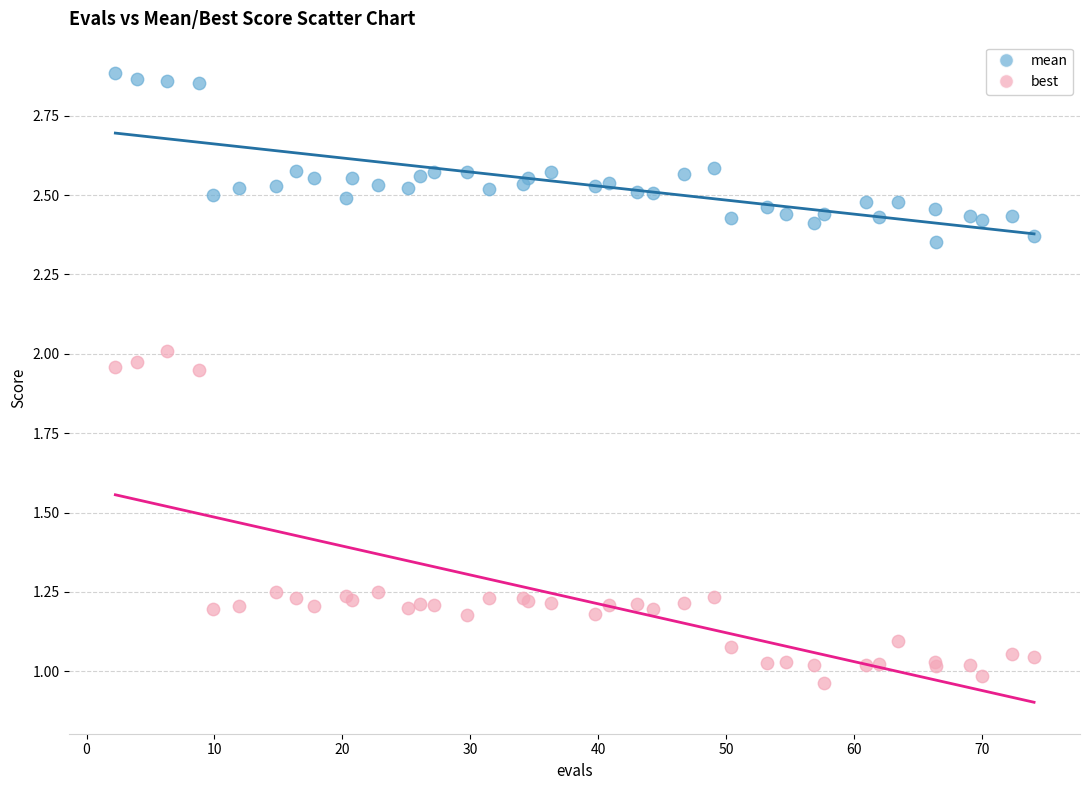

Which series contains the highest Y value?

mean